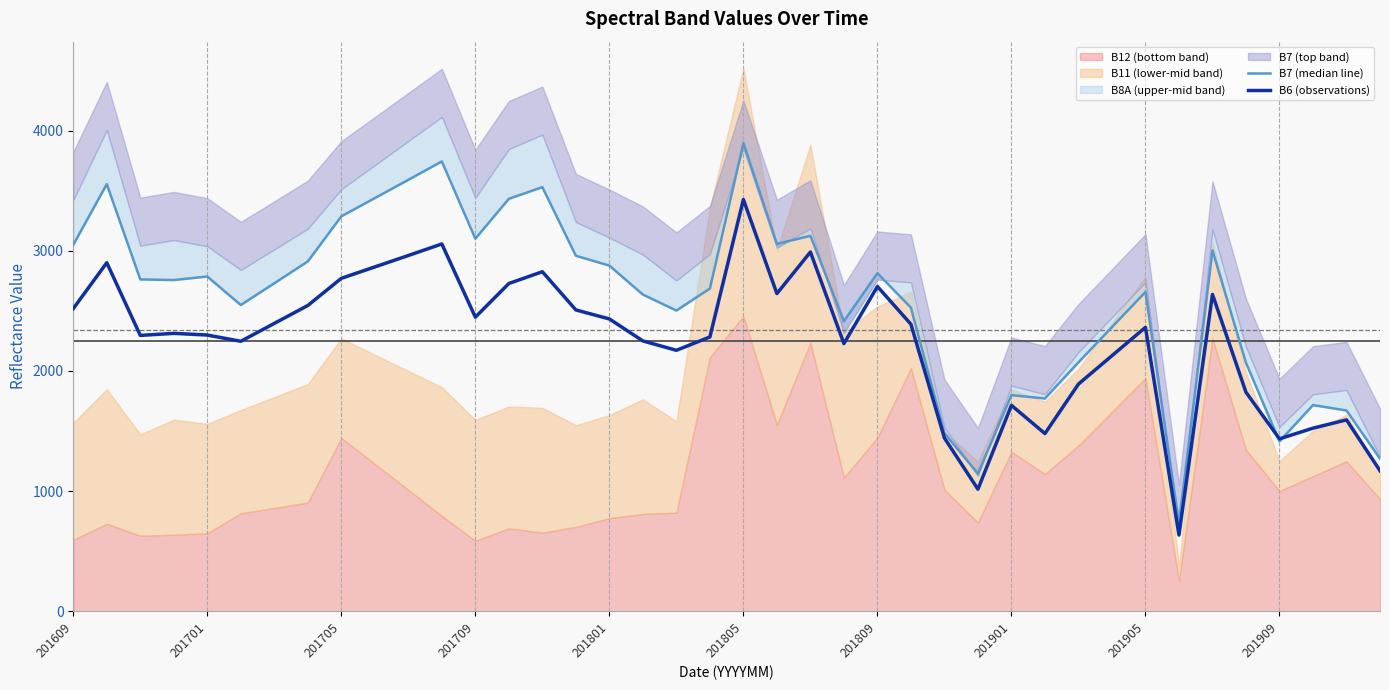

What is the difference between the B7 (median line) values at 15 and 31?

594